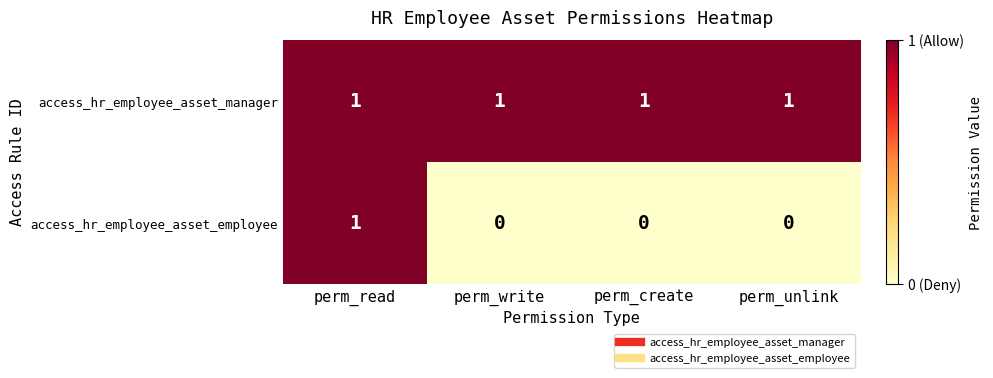

Which series has the widest spread of values?

access_hr_employee_asset_employee